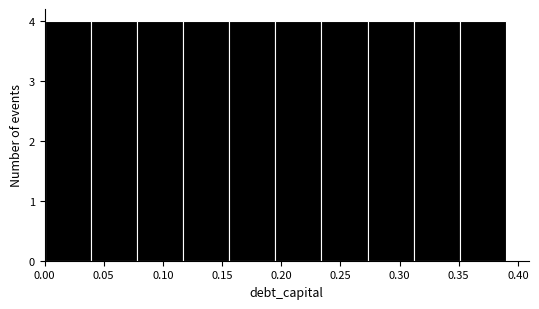

What is the height of the bar covering 0.351 to 0.390 on the x-axis? Neither the bar edges nor the heights are printed on the chart, so give them approximately, as read against the axes.

4